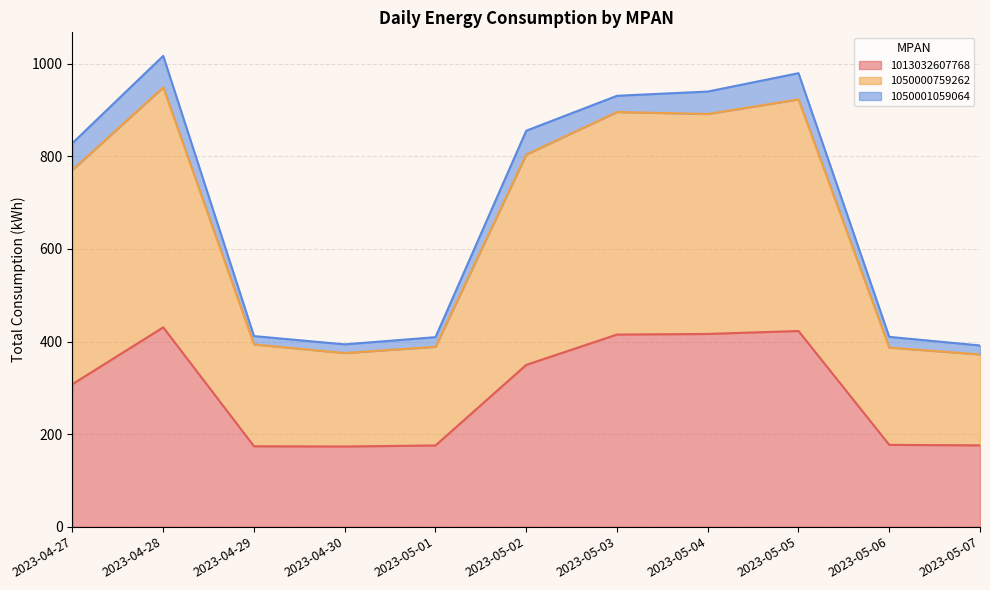

True or false: 1050000759262 and 1013032607768 cross at least once.

False